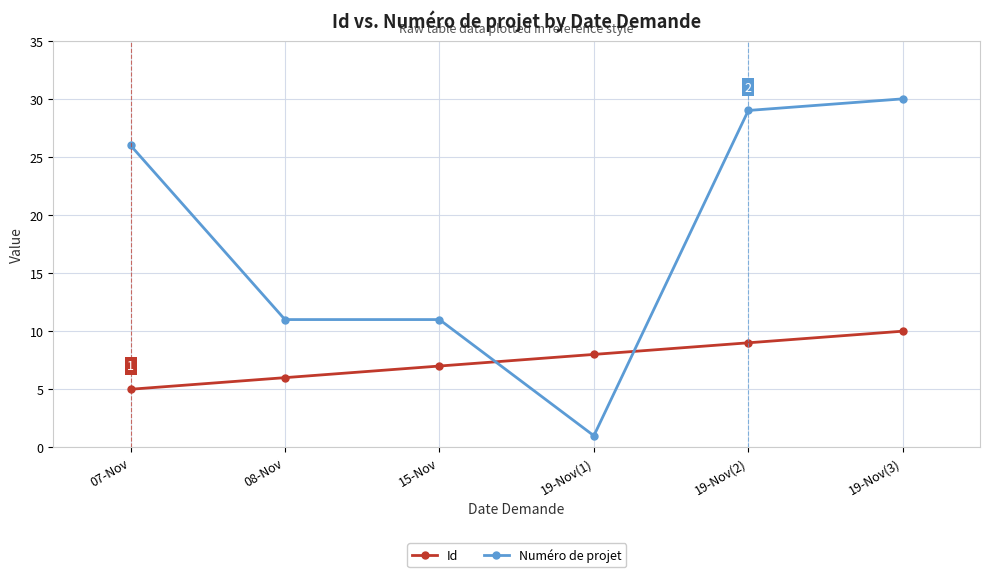

Count the number of data series in this chart.

2